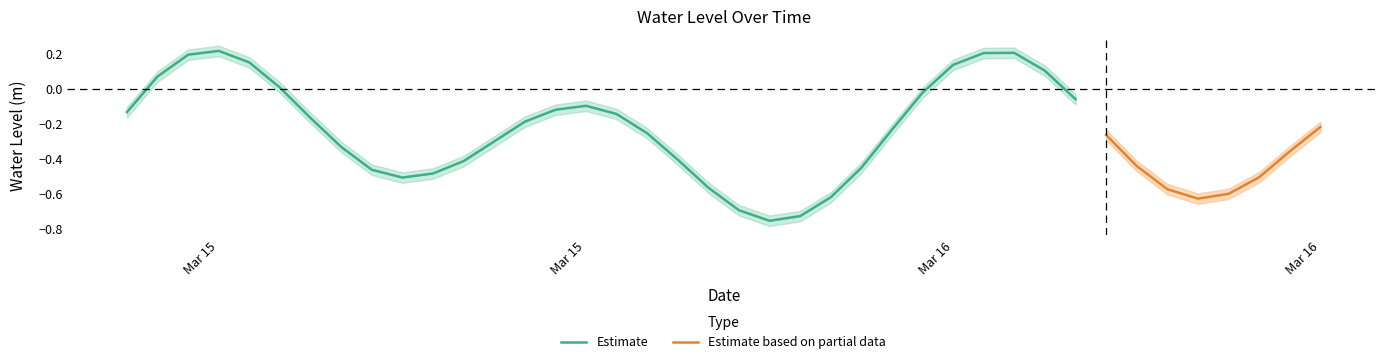

What position from the left is 35?

36